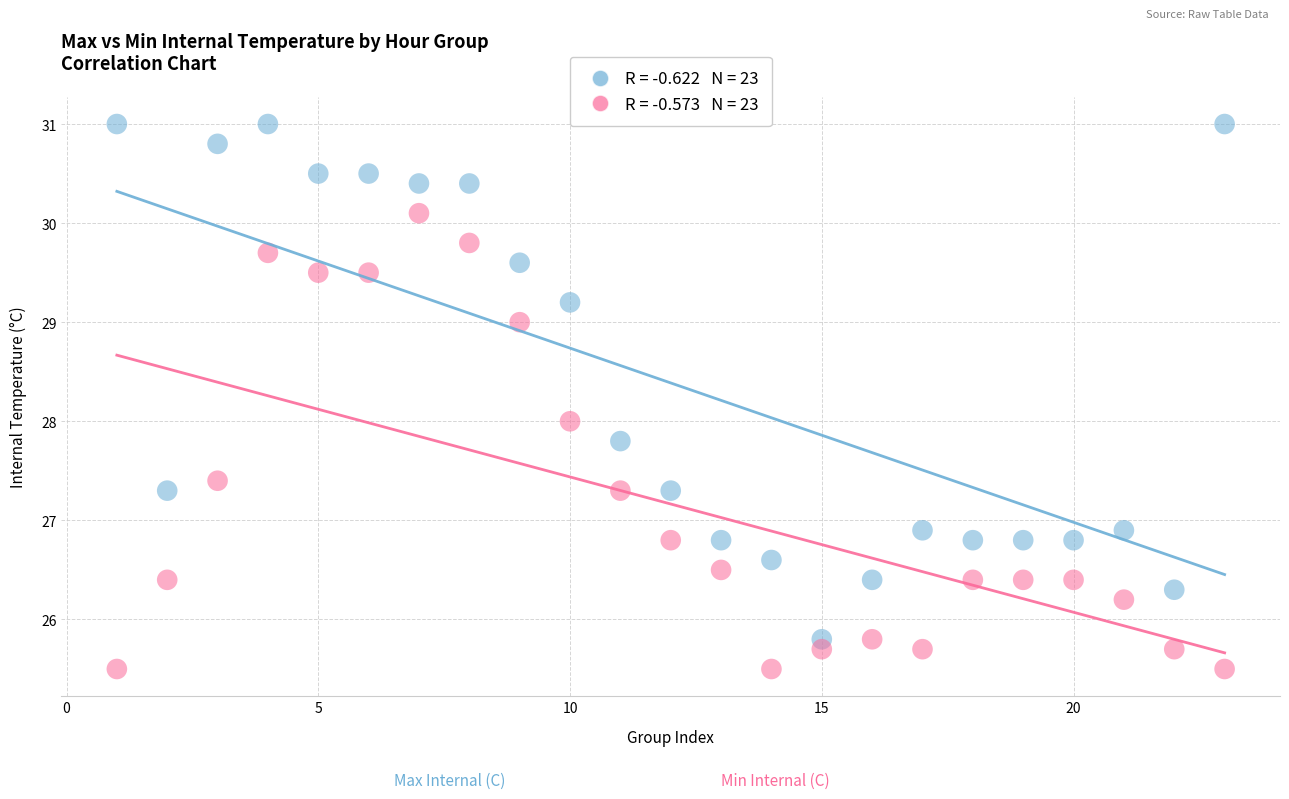

Across all data points, what is the range of Y values (max minus min)?

5.5